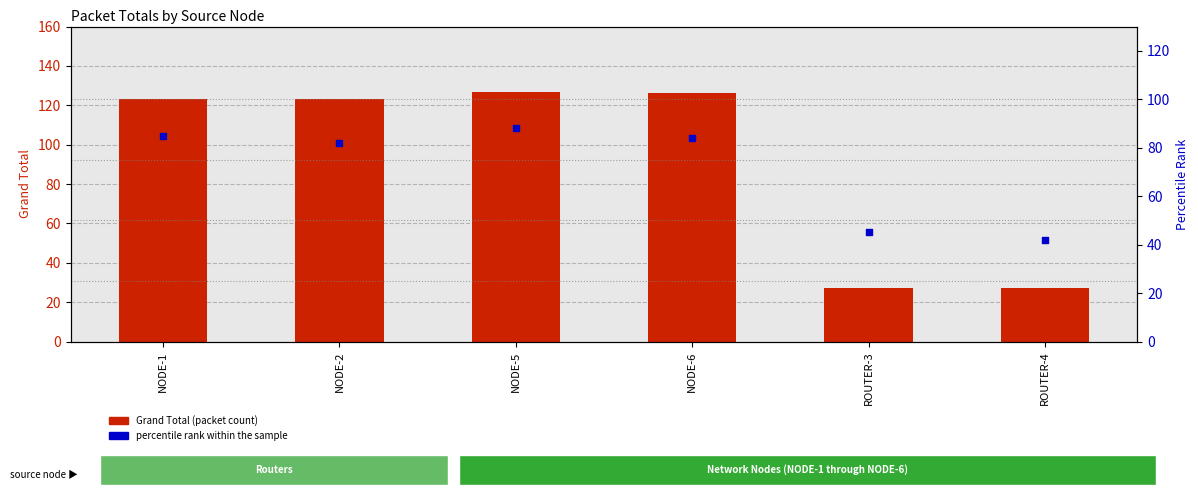

Which series reaches the maximum Y coordinate?

Grand Total (packet count)